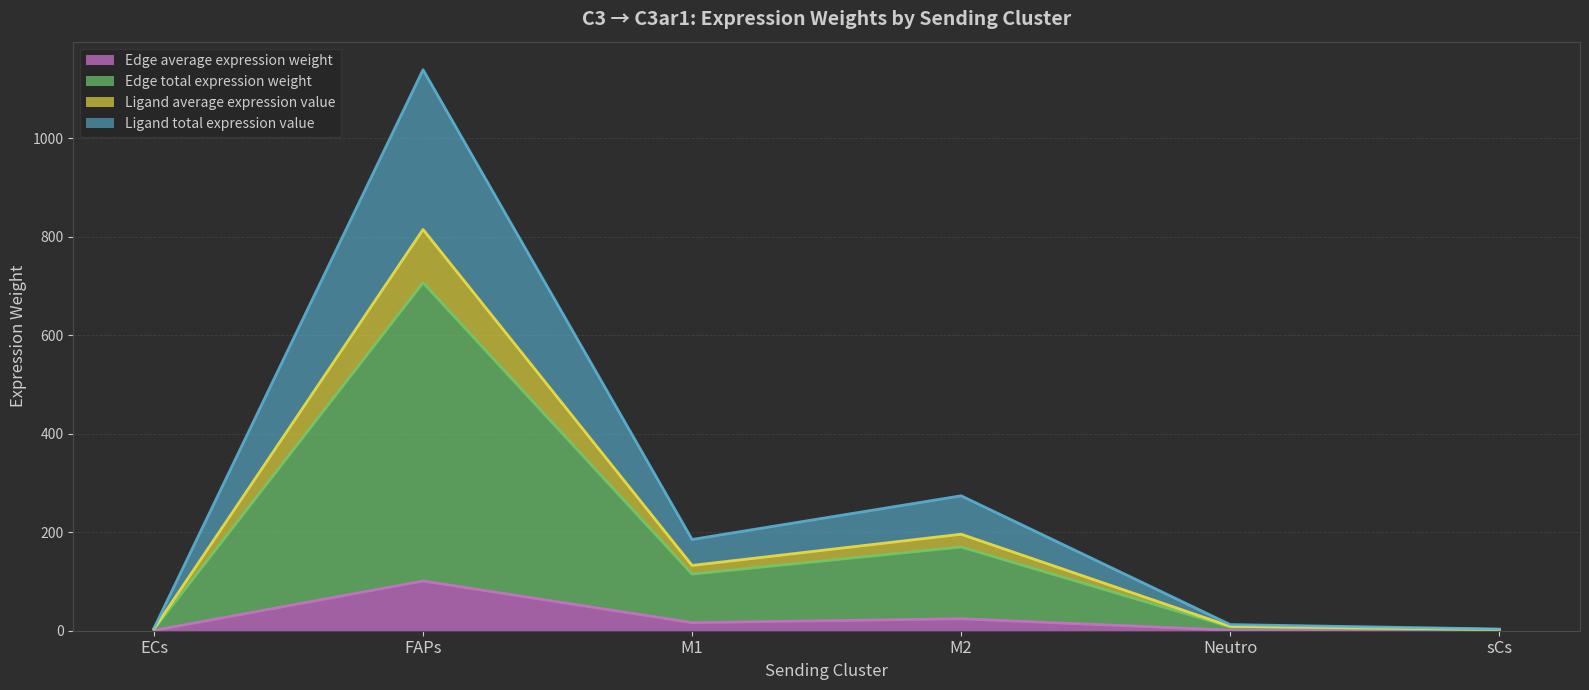

Rank the categories by Edge total expression weight value from lowest to highest.

sCs, ECs, Neutro, M1, M2, FAPs